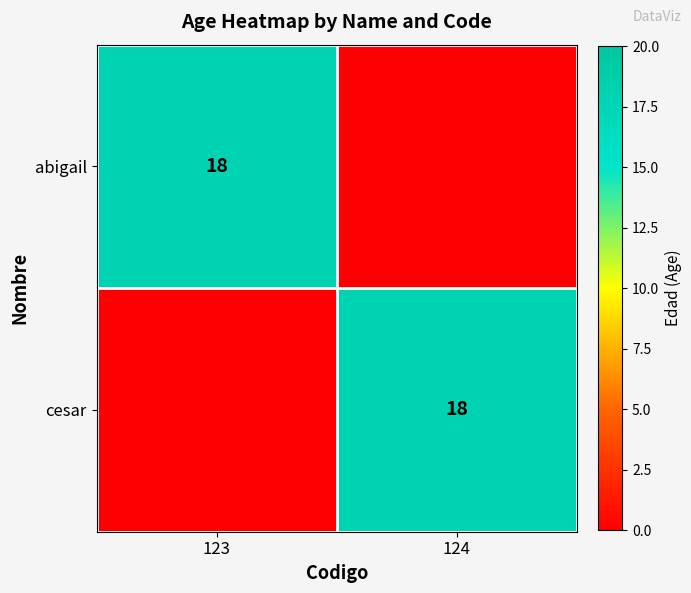

The cesar series shows 18 at 124. True or false?

True